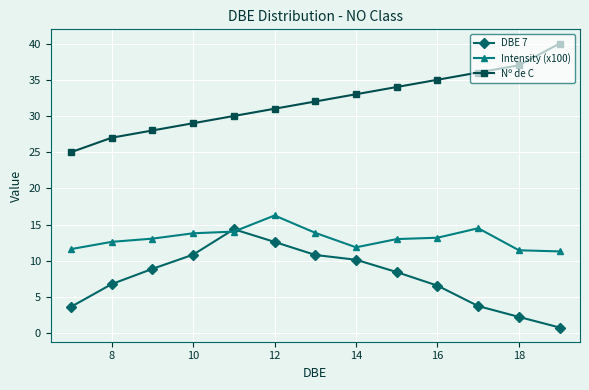

At how many categories does at least one series exceed 24?

13